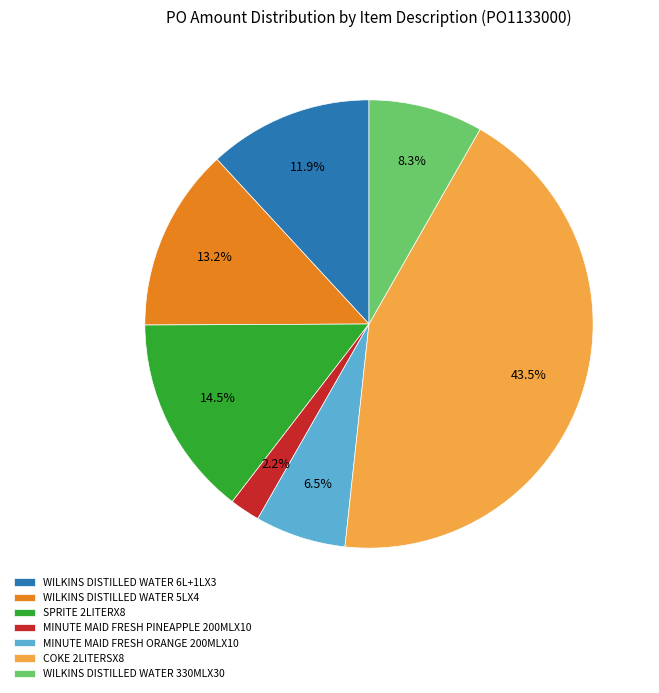

Is there a majority slice in this chart?

No